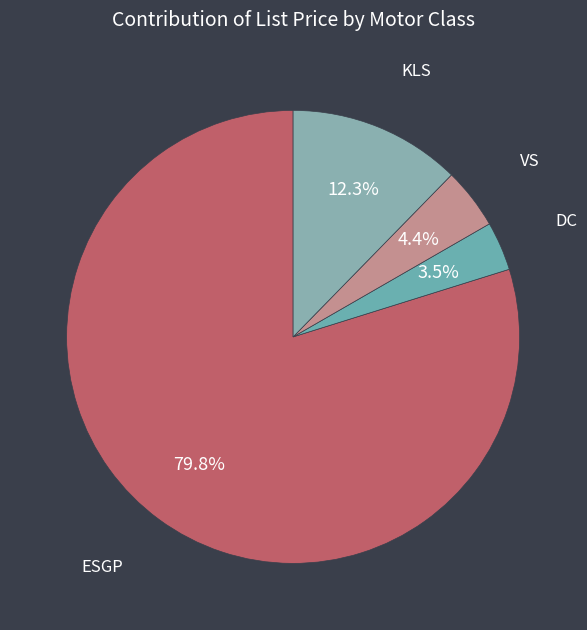

Approximately how many times larger is the value at ESGP compared to KLS?

6.5